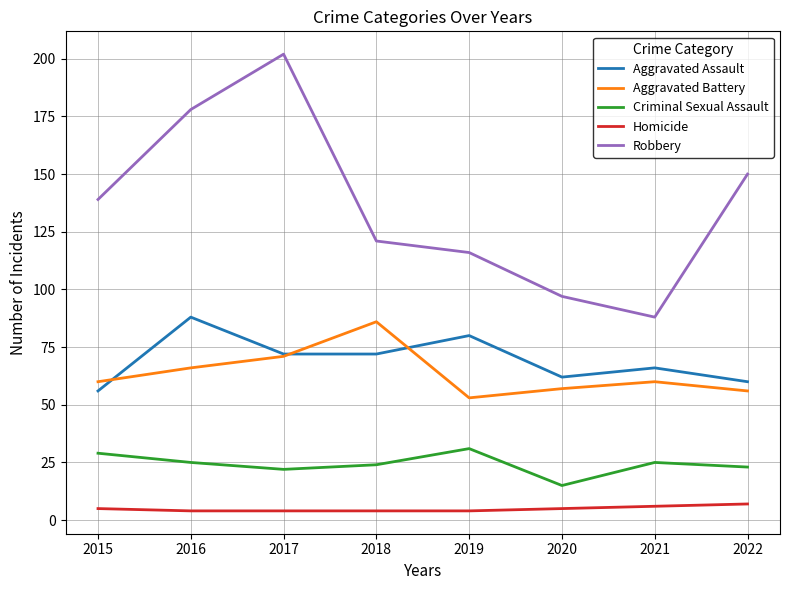

The Aggravated Battery series shows 85 at 2021. True or false?

False